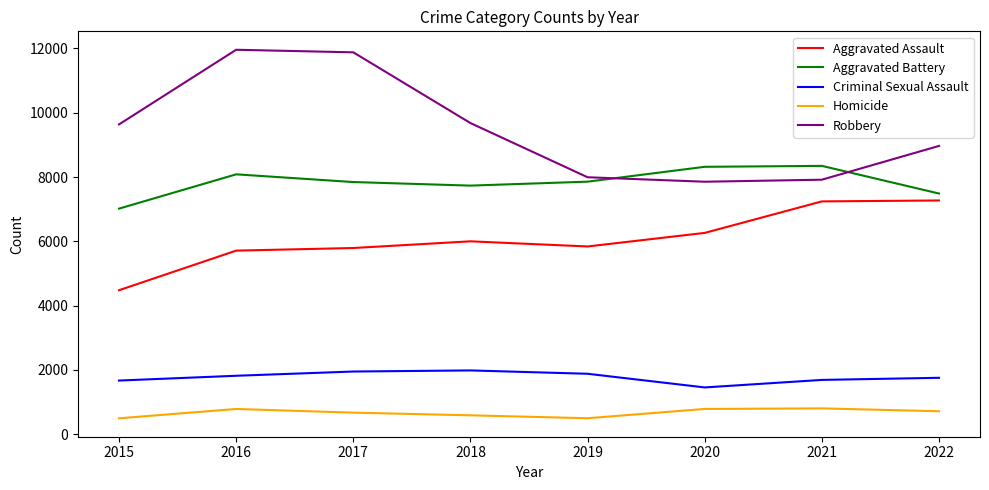

Which series has the largest total across all categories?

Robbery